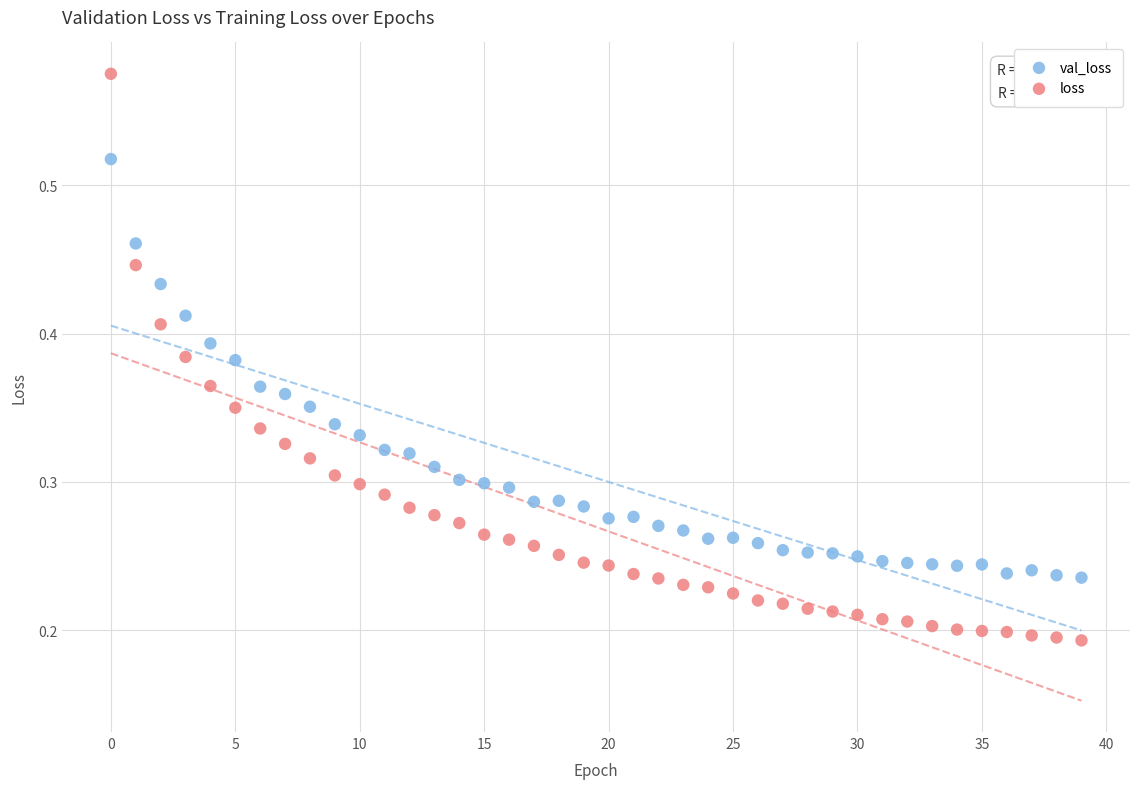

Which series contains the highest Y value?

loss